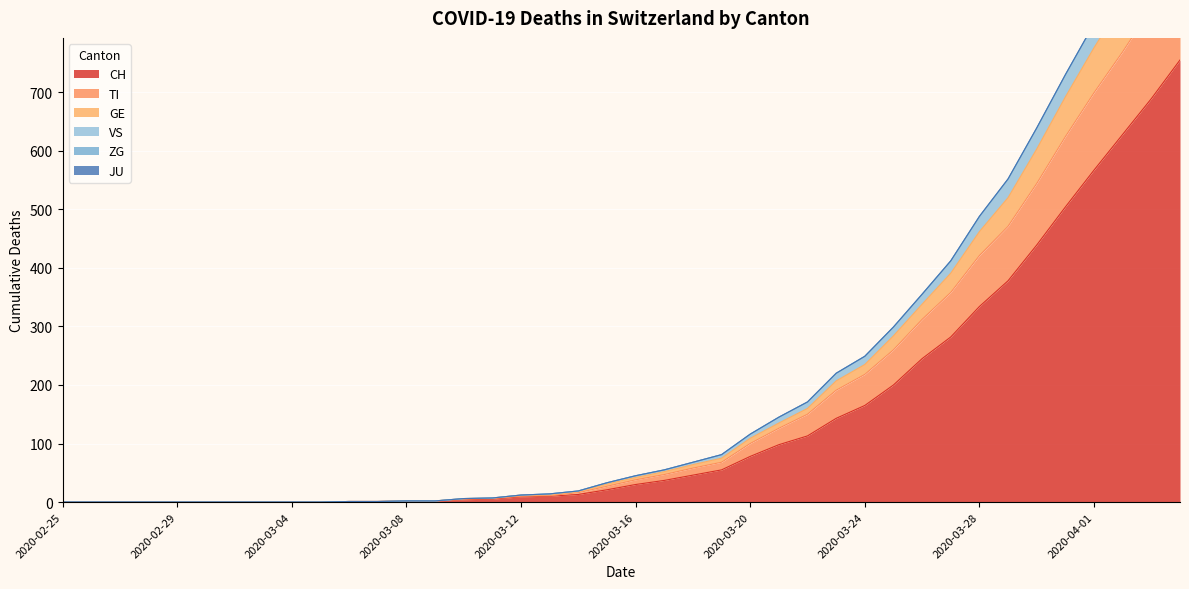

True or false: CH and TI intersect in this chart.

False